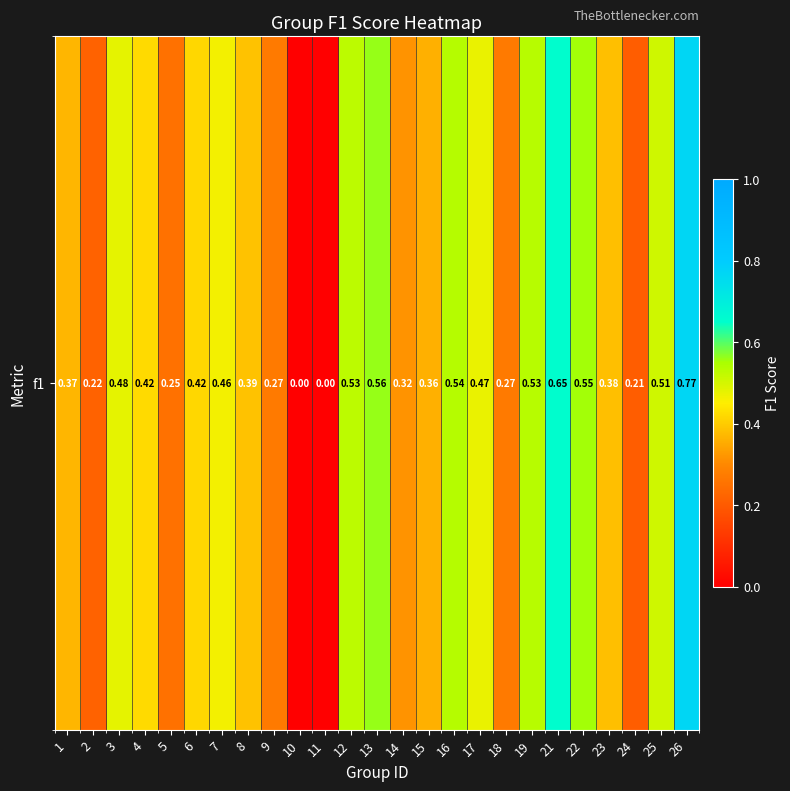

What is the change in value from 13 to 15?

-0.2